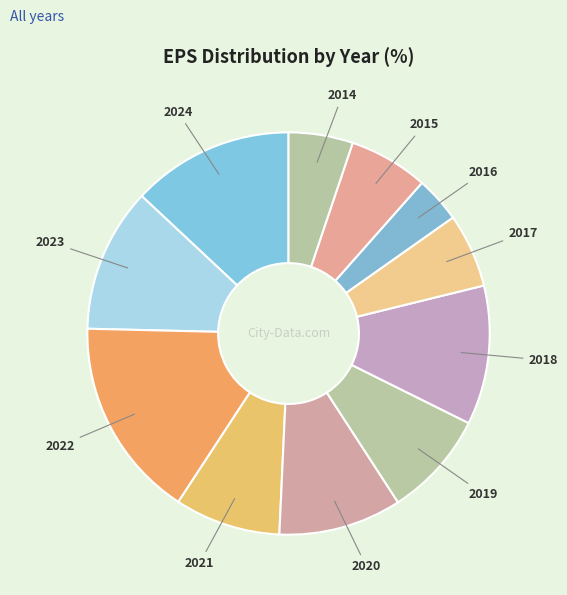

Which category has the biggest portion of the pie?

2022